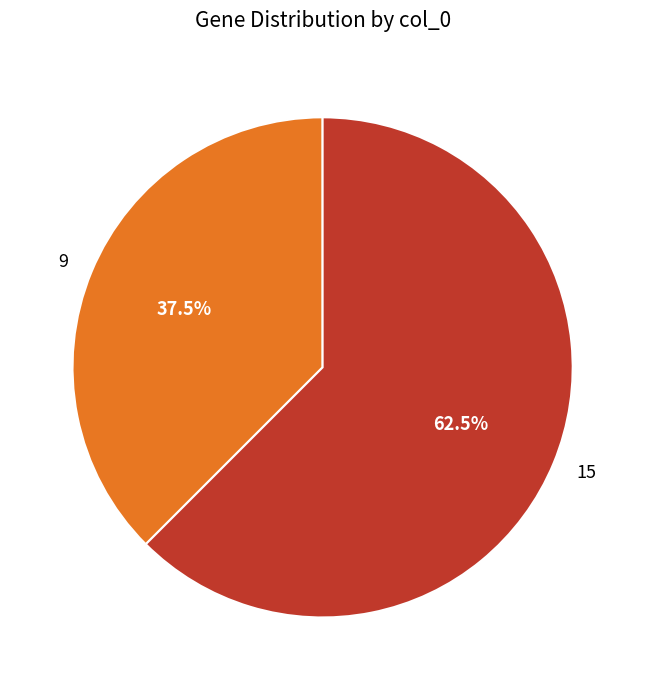

To the nearest percent, what is the difference between the 15 and 9 slice percentages?

25%